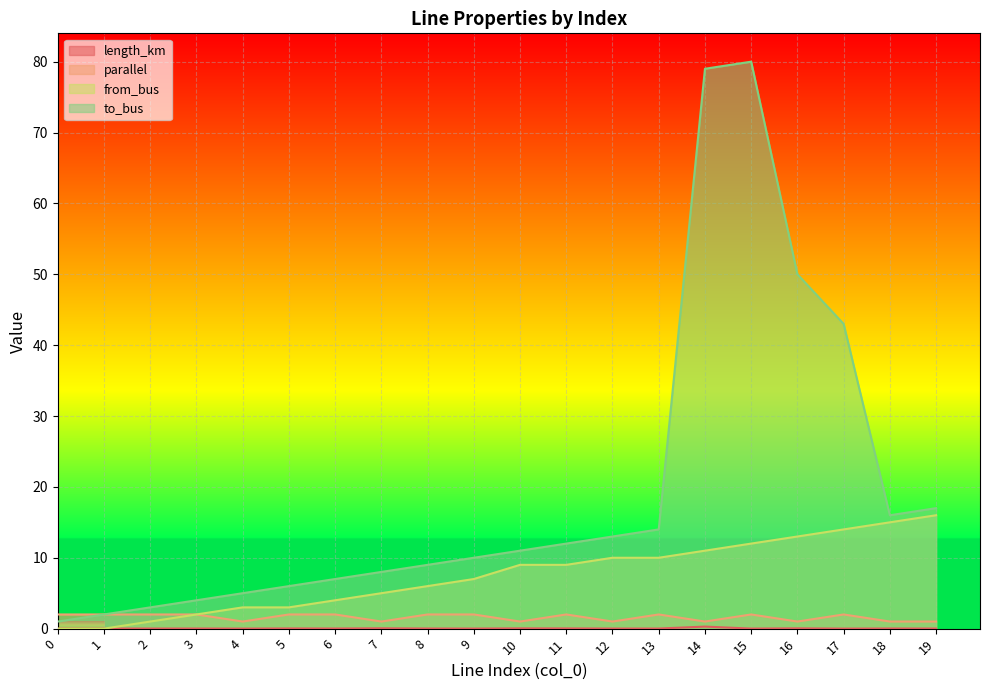

Which series has the largest range (max minus min)?

to_bus